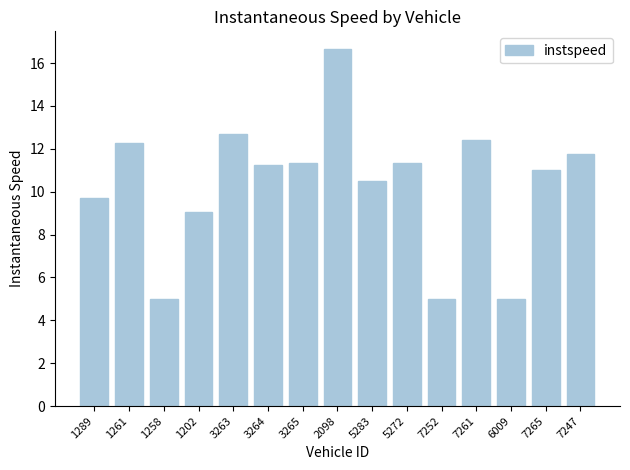

What is the label of the 2nd bar from the right?

7265